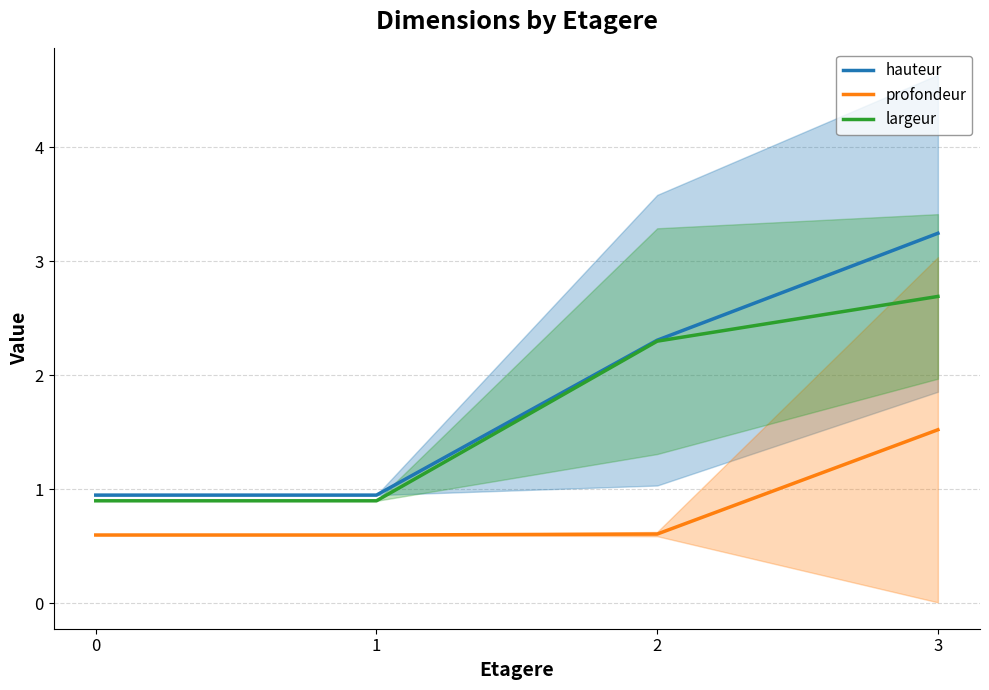

True or false: largeur and profondeur cross at least once.

False